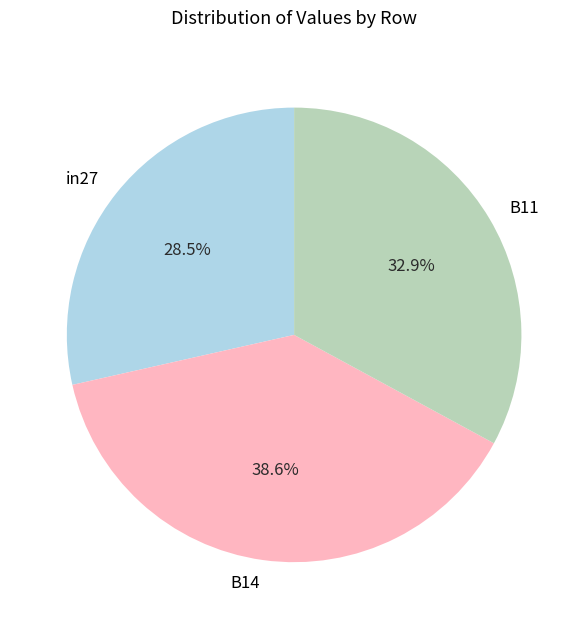

Which has a higher value, B14 or B11?

B14